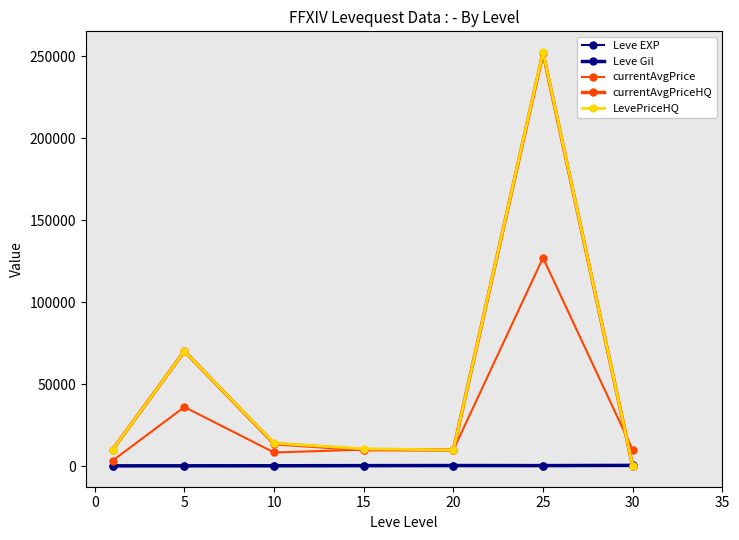

What is the value of the Leve Gil point at the 3rd from the left?

168.0